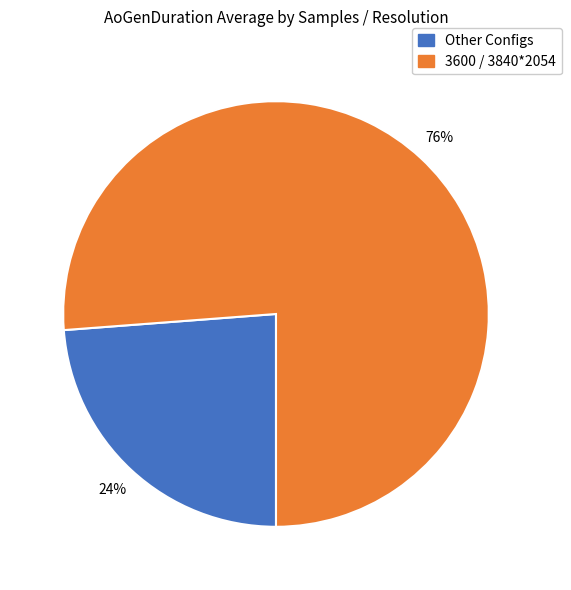

Is there a majority slice in this chart?

Yes